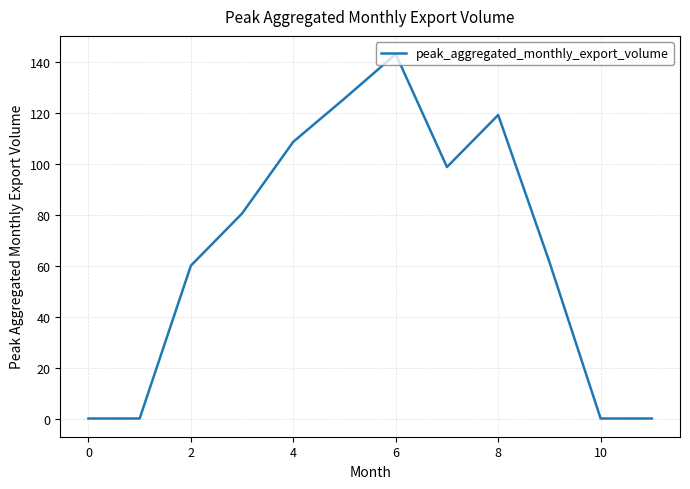

How many series are shown in this chart?

1